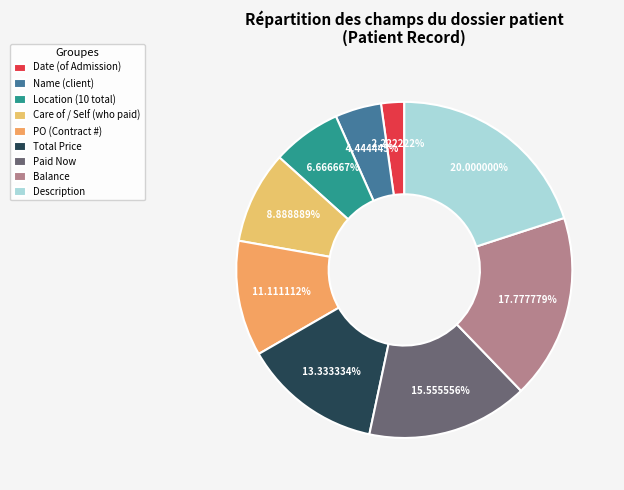

To the nearest percent, what portion does Date (of Admission) represent?

2%